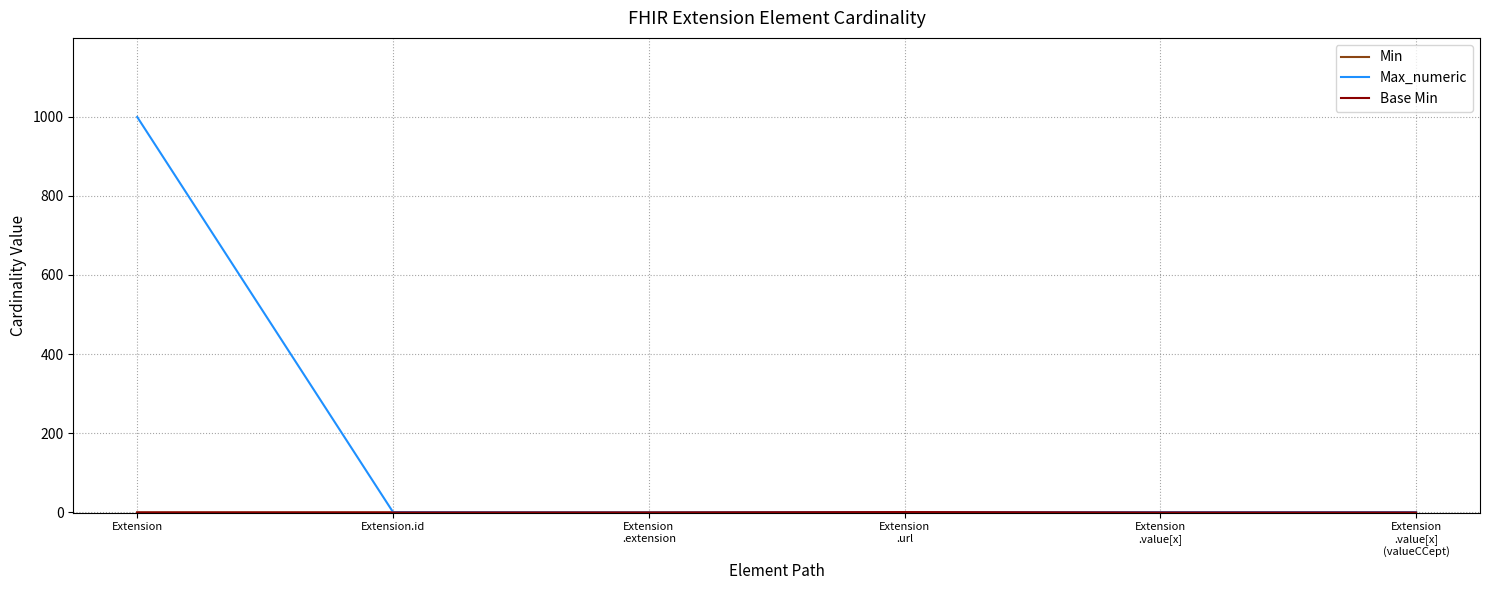

Is this an area chart (filled region under the line)?

No